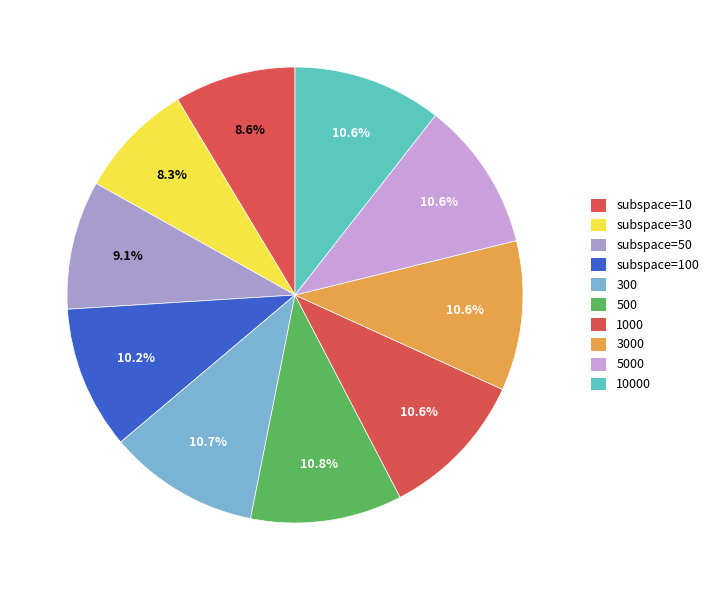

Rank the categories by value from highest to lowest.

500, 300, 3000, 5000, 1000, 10000, subspace=100, subspace=50, subspace=10, subspace=30